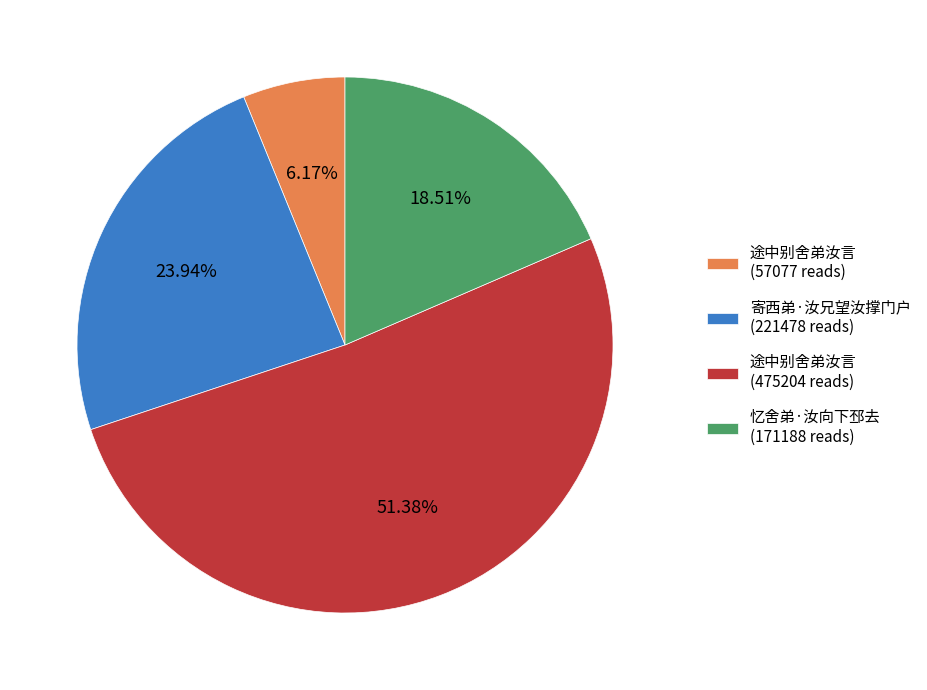

Between 忆舍弟·汝向下邳去 (171188 reads) and 途中别舍弟汝言 (57077 reads), which is larger?

忆舍弟·汝向下邳去 (171188 reads)